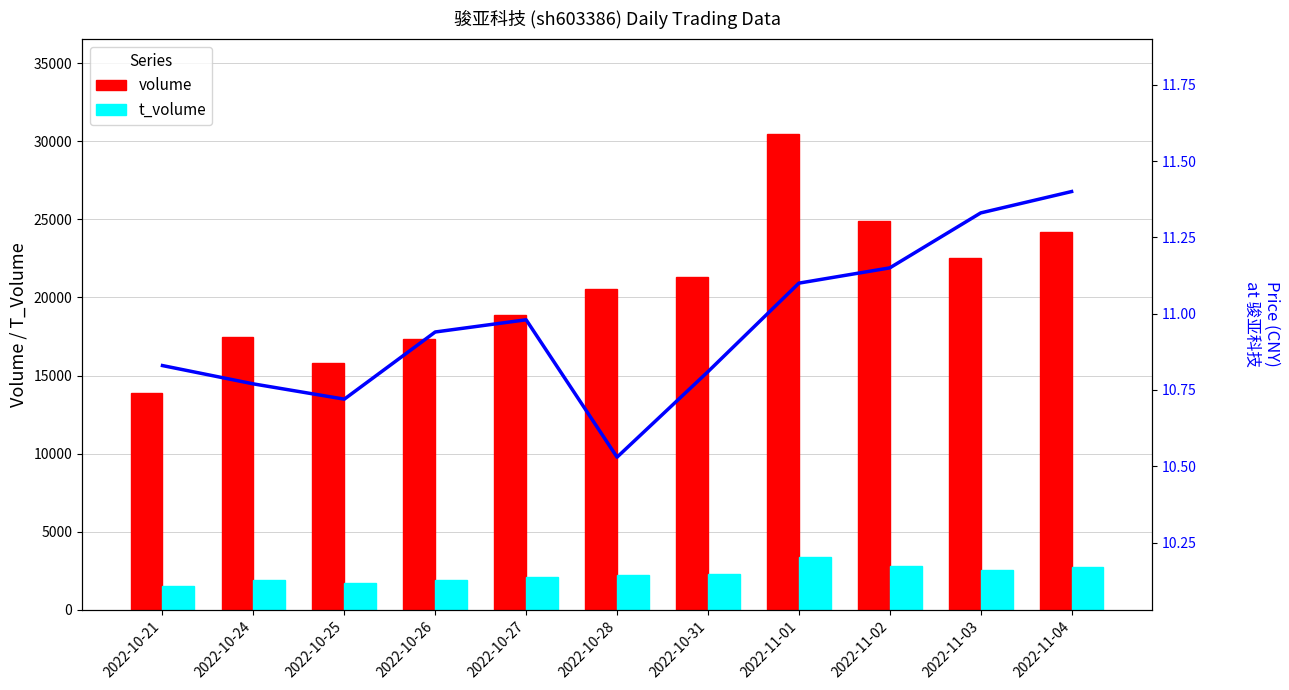

What is the maximum value shown in the chart?

30467.0